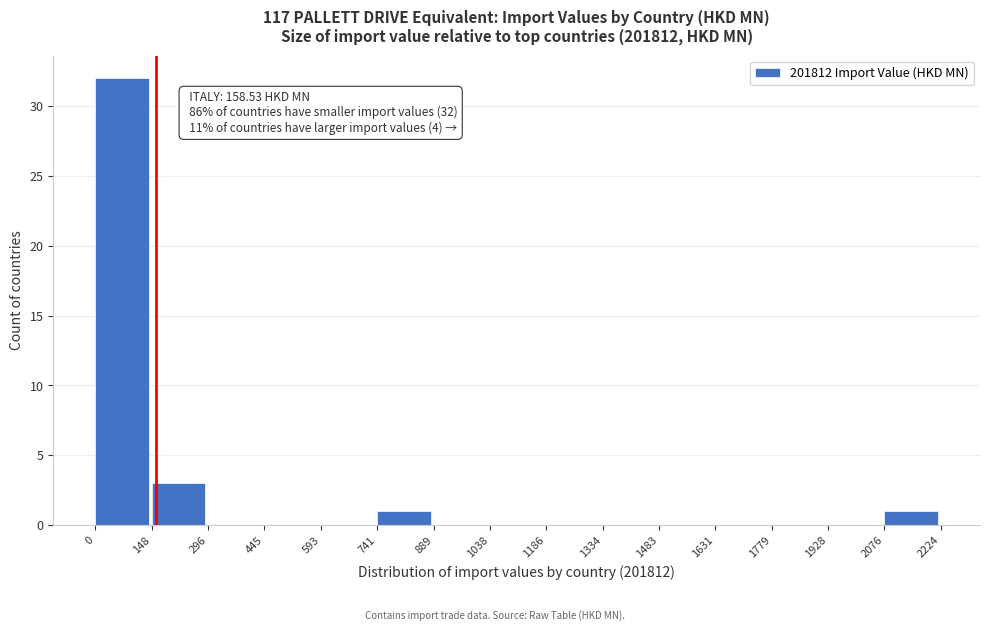

Which range on the x-axis has the tallest bar?

0 to 148